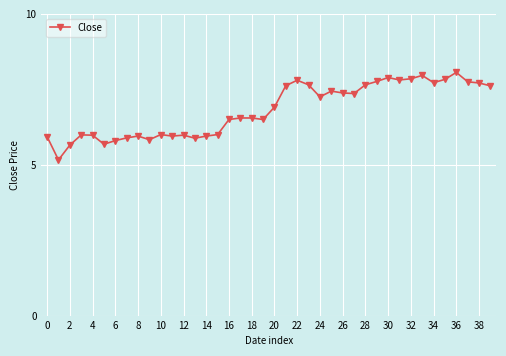

What is the minimum value shown in the chart?

5.2